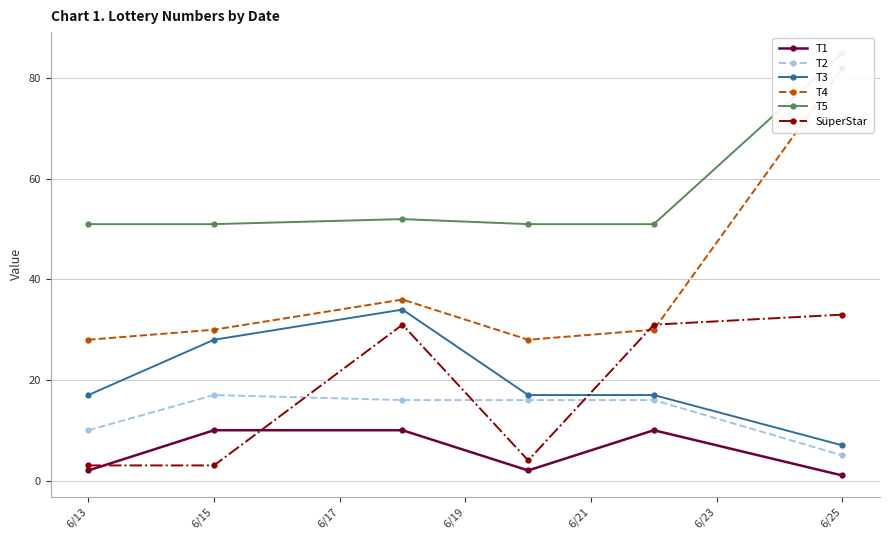

How many data points in SüperStar are less than 31?

3